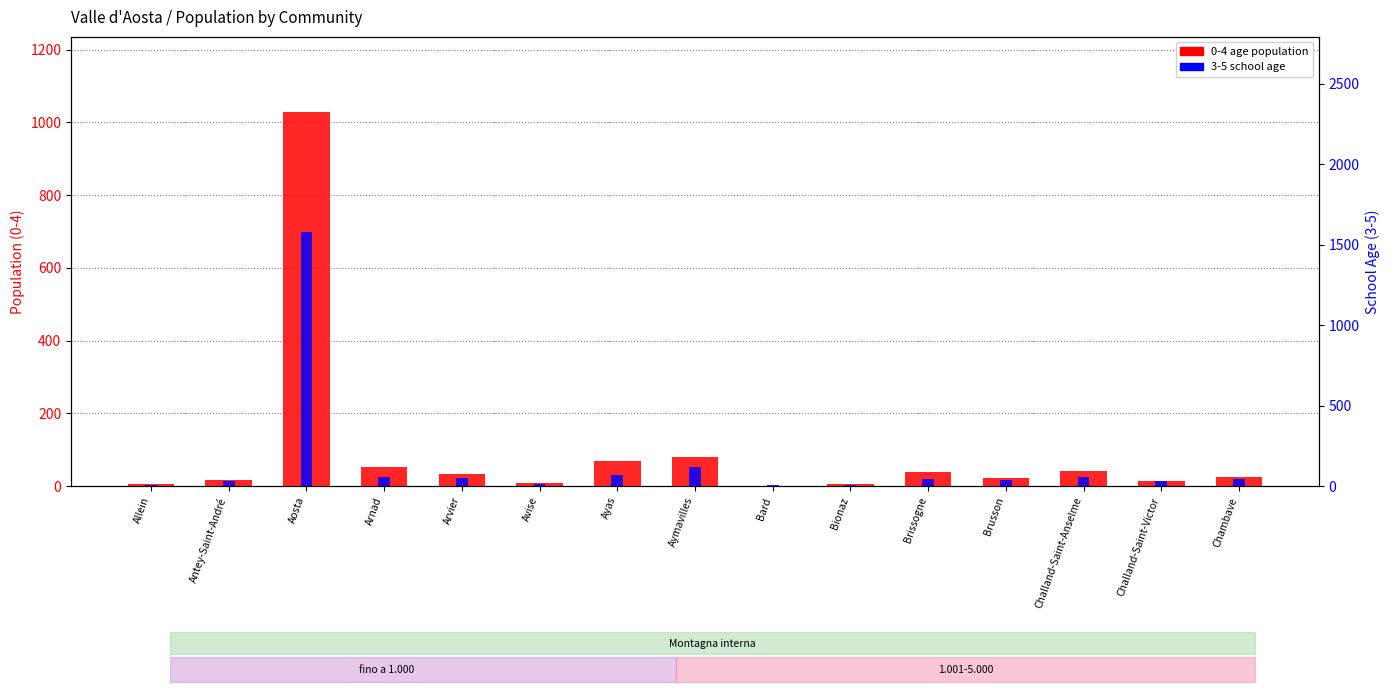

What is the difference between the second highest and second lowest values in the 0-4 age population series?

75